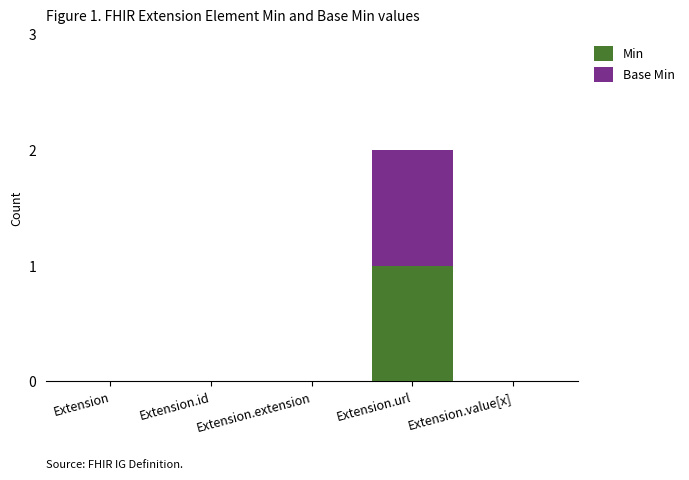

Are the bars horizontal?

No